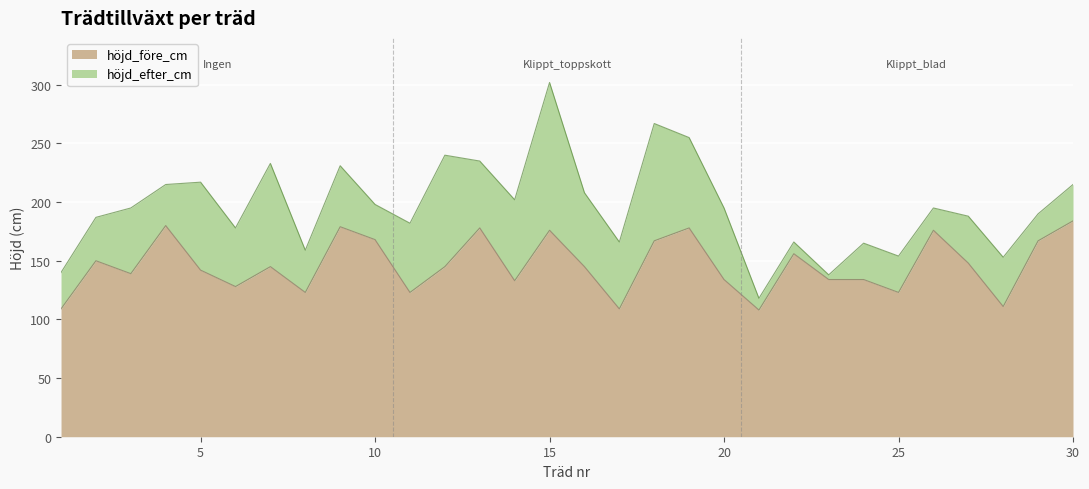

What is the difference between the highest and lowest values at 22?

10